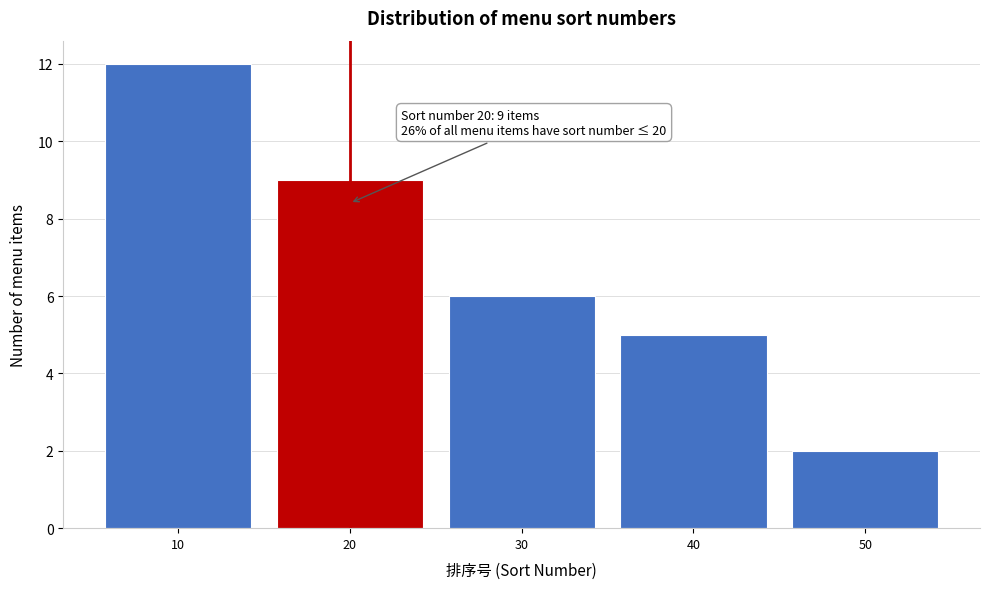

Which range on the x-axis has the tallest bar?

5 to 15